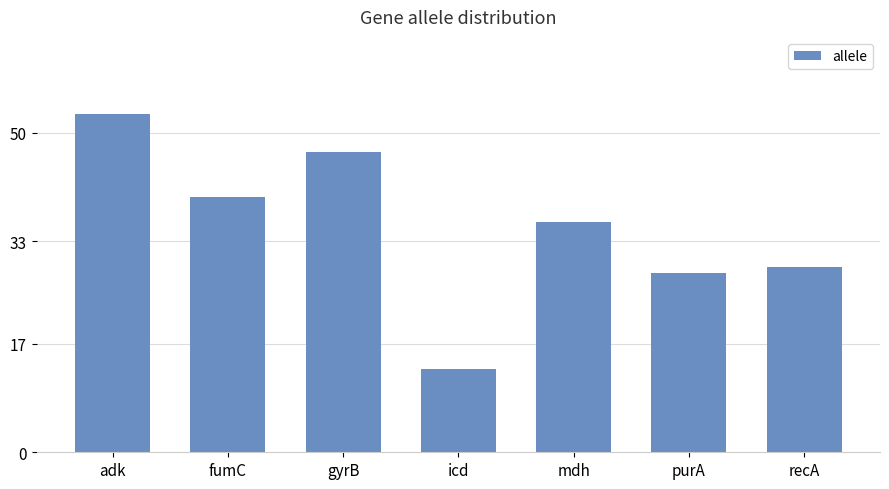

The chart shows a value of 11 at gyrB. True or false?

False